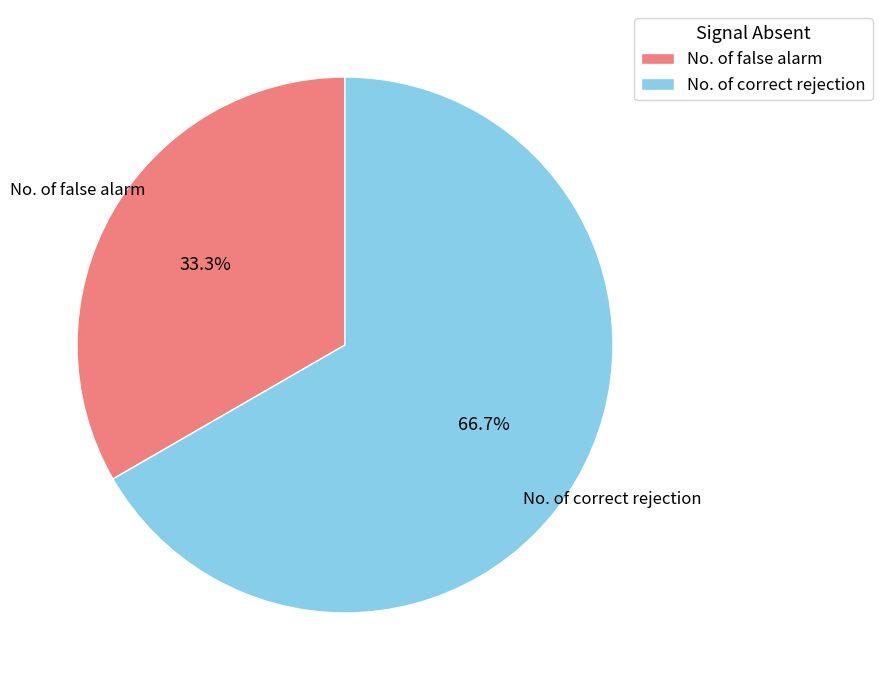

How many slices are in this pie chart?

2